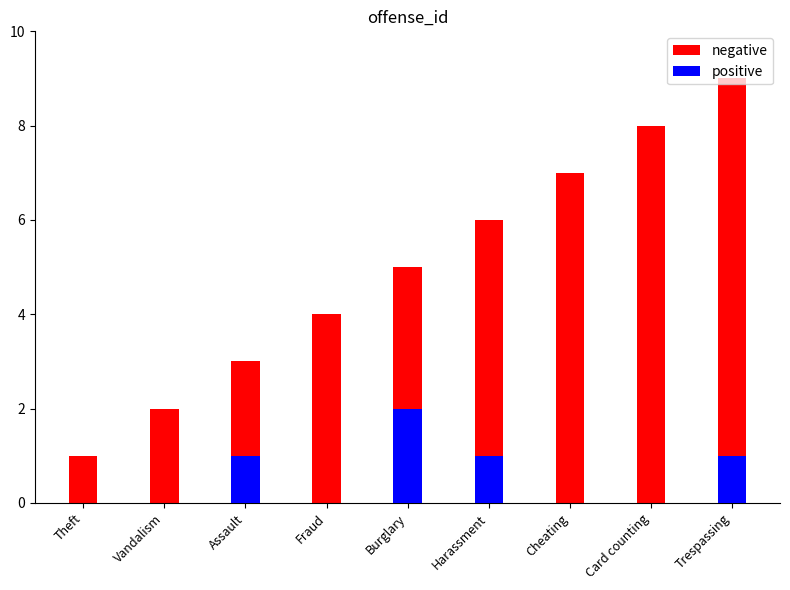

What is the difference between the second highest and minimum values in the positive series?

1